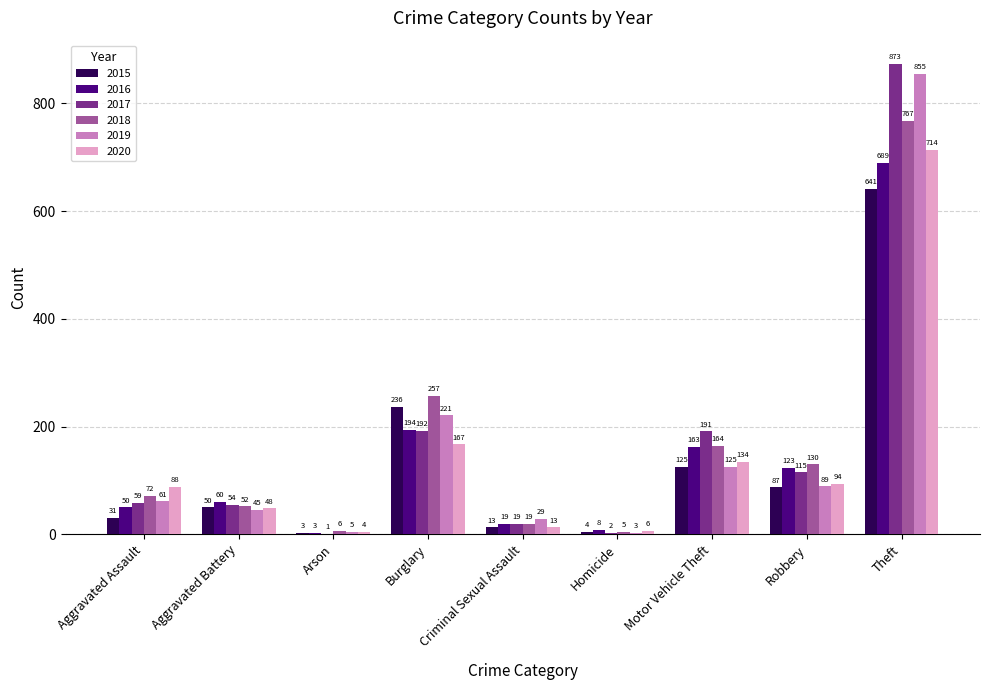

Reading left to right, extract all data points from this chart.

2015: Aggravated Assault=31	Aggravated Battery=50	Arson=3	Burglary=236	Criminal Sexual Assault=13	Homicide=4	Motor Vehicle Theft=125	Robbery=87	Theft=641
2016: Aggravated Assault=50	Aggravated Battery=60	Arson=3	Burglary=194	Criminal Sexual Assault=19	Homicide=8	Motor Vehicle Theft=163	Robbery=123	Theft=689
2017: Aggravated Assault=59	Aggravated Battery=54	Arson=1	Burglary=192	Criminal Sexual Assault=19	Homicide=2	Motor Vehicle Theft=191	Robbery=115	Theft=873
2018: Aggravated Assault=72	Aggravated Battery=52	Arson=6	Burglary=257	Criminal Sexual Assault=19	Homicide=5	Motor Vehicle Theft=164	Robbery=130	Theft=767
2019: Aggravated Assault=61	Aggravated Battery=45	Arson=5	Burglary=221	Criminal Sexual Assault=29	Homicide=3	Motor Vehicle Theft=125	Robbery=89	Theft=855
2020: Aggravated Assault=88	Aggravated Battery=48	Arson=4	Burglary=167	Criminal Sexual Assault=13	Homicide=6	Motor Vehicle Theft=134	Robbery=94	Theft=714